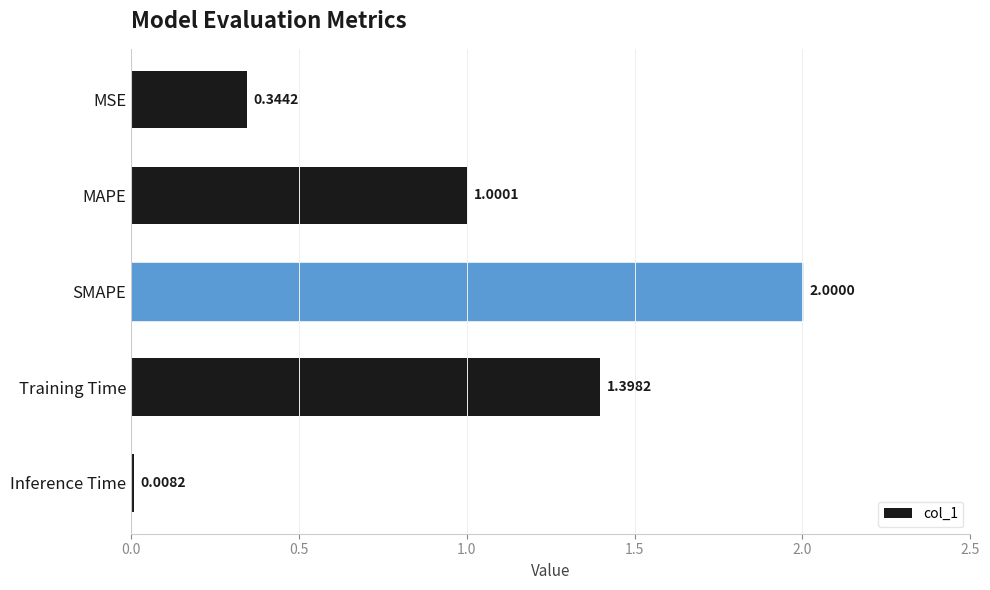

Which category has the lowest value across all series?

Inference Time